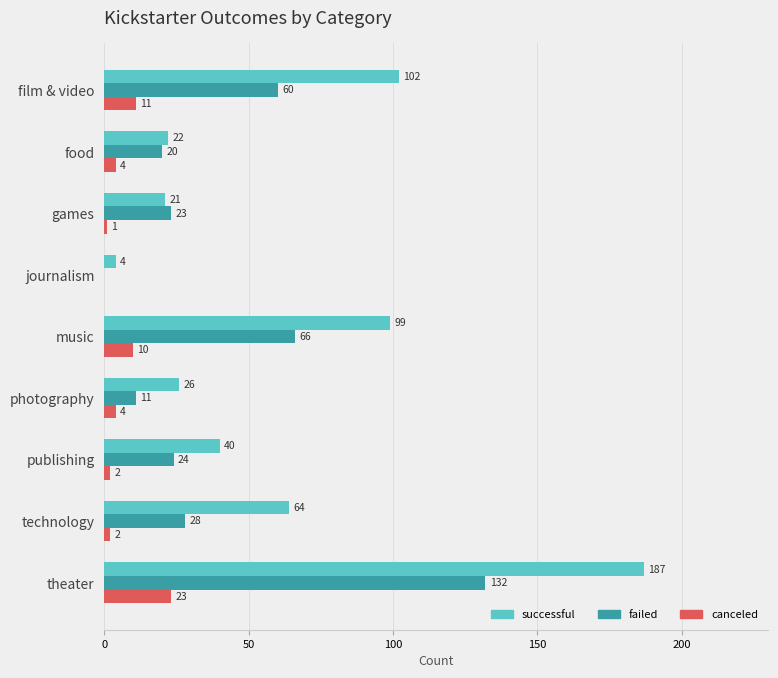

The value of failed at film & video is 60. True or false?

True